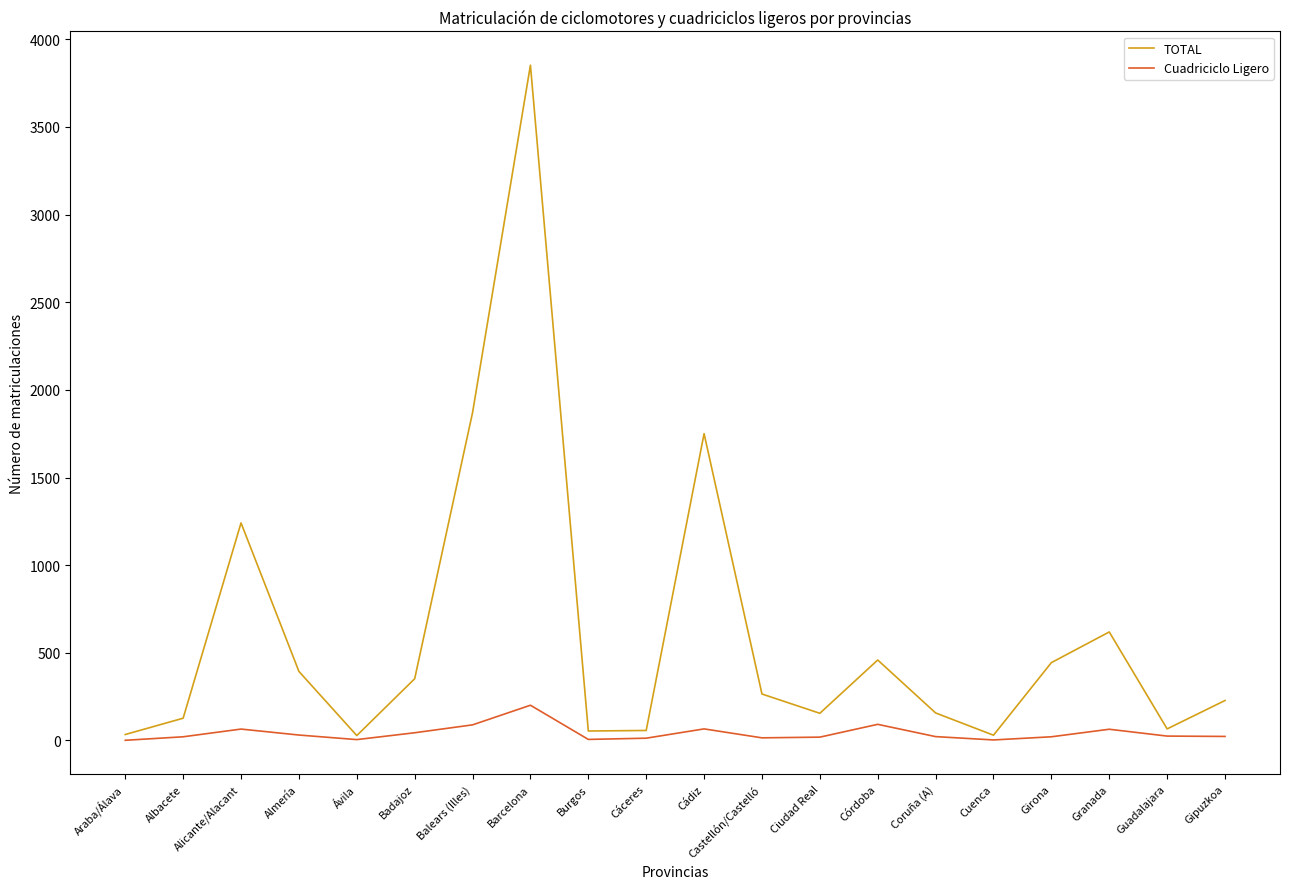

At which label does Cuadriciclo Ligero first exceed 23?

Alicante/Alacant